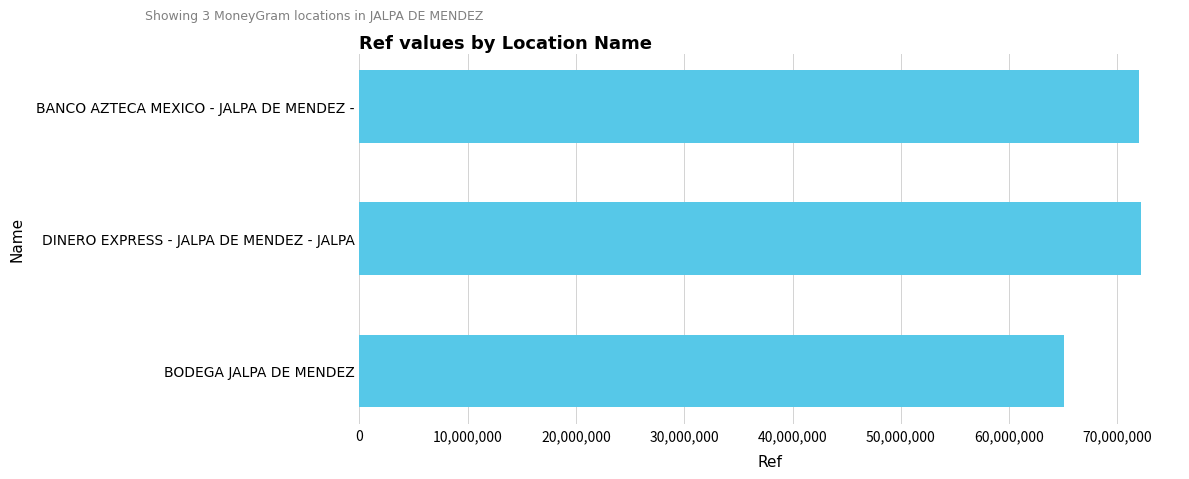

The chart shows a value of 23860057 at BANCO AZTECA MEXICO - JALPA DE MENDEZ -. True or false?

False